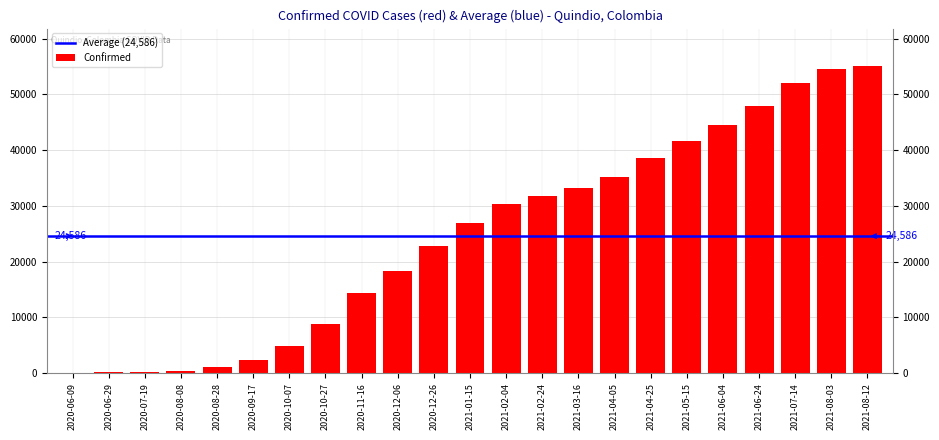

Are the bars grouped side by side (vs. stacked)?

No